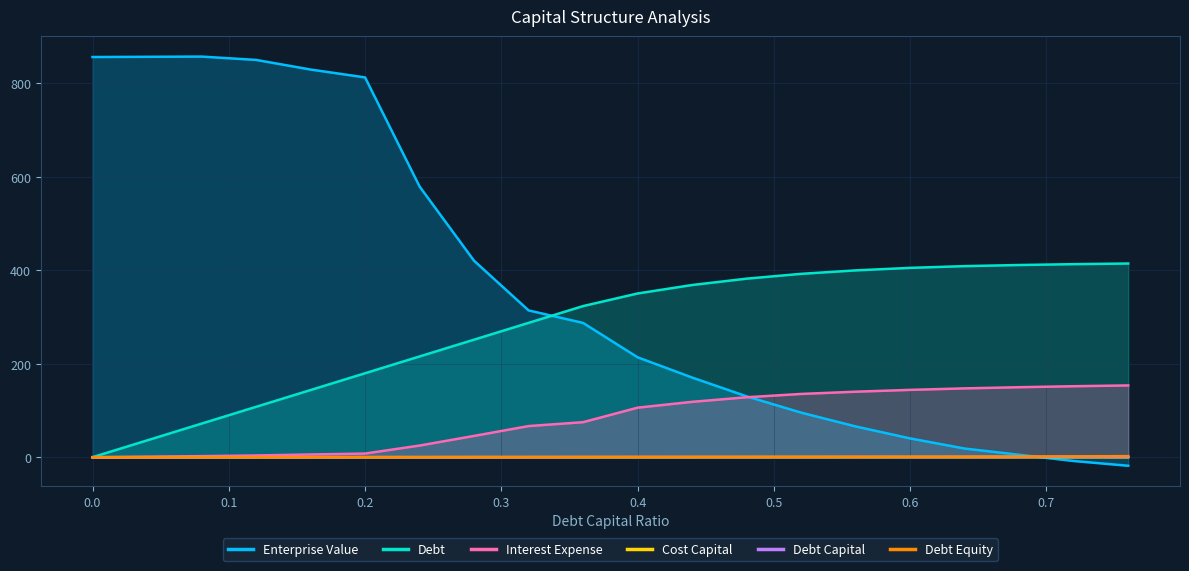

What is the maximum value shown in the chart?

857.3